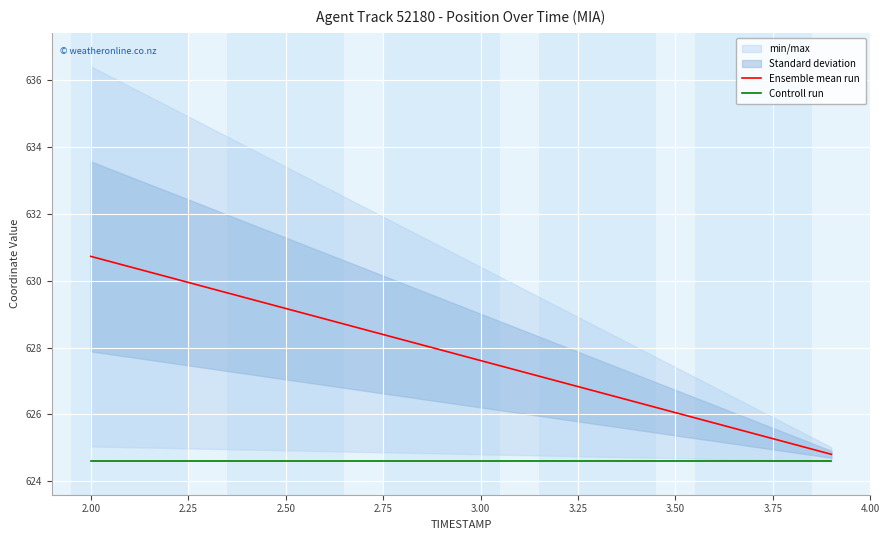

What is the minimum value for Ensemble mean run?

624.8